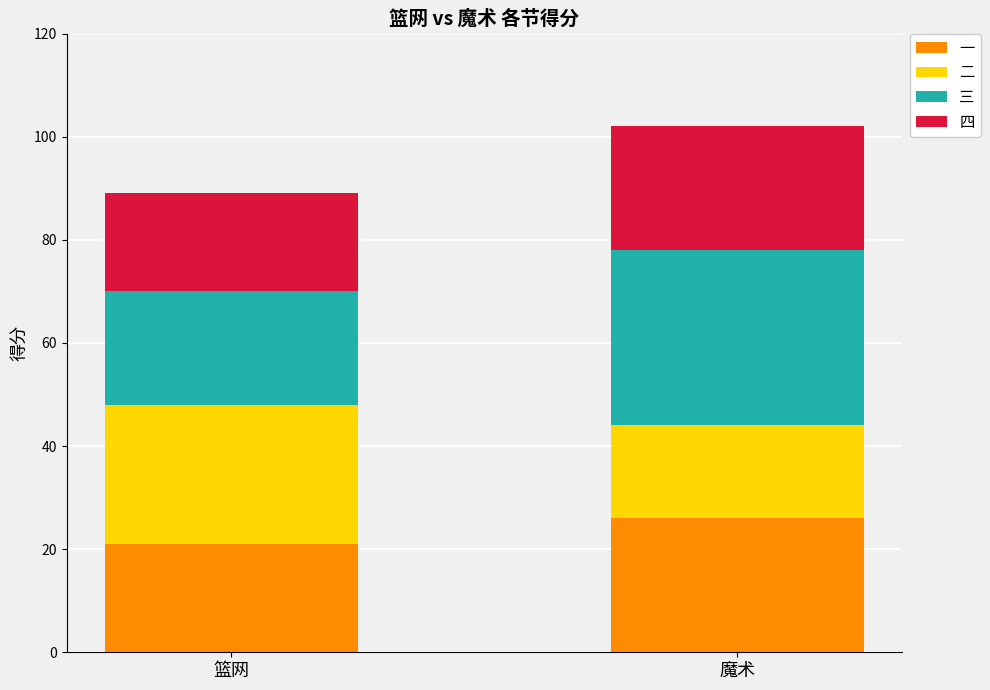

At which category is the sum across all series the highest?

魔术